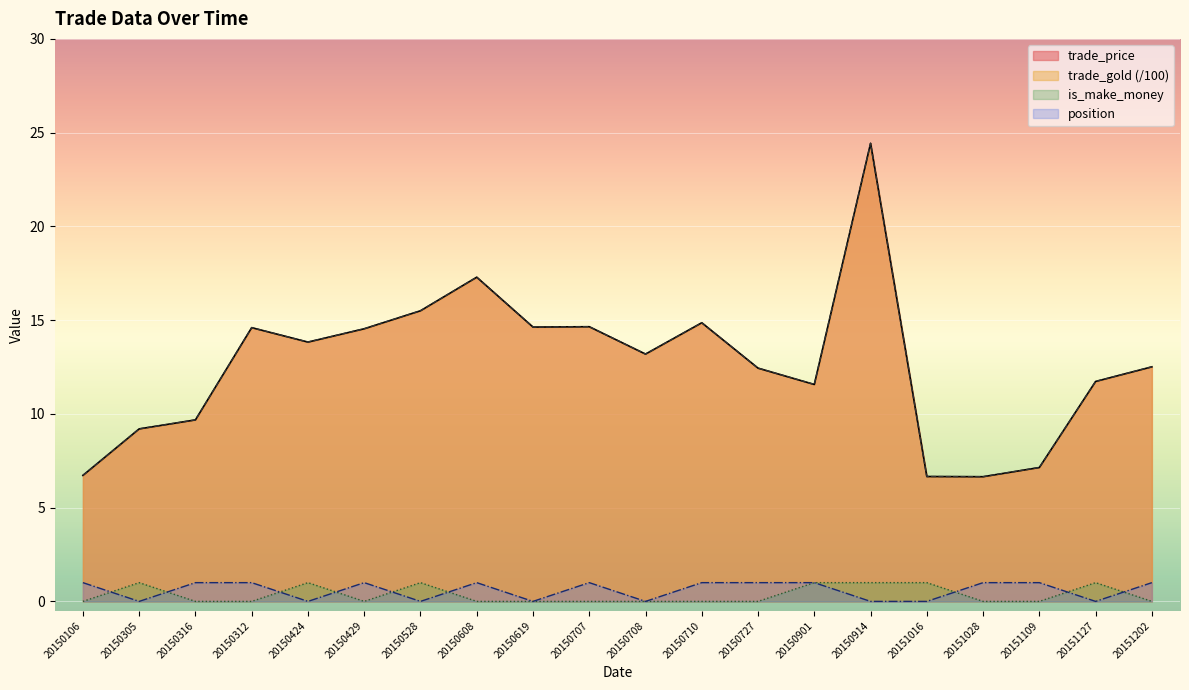

Reading right to left, list all the values displayed in this chart.

trade_price: 12.5	11.7	7.1	6.7	6.7	24.4	11.6	12.4	14.9	13.2	14.7	14.6	17.3	15.5	14.5	13.8	14.6	9.7	9.2	6.7
trade_gold: 12.5	11.7	7.1	6.7	6.7	24.4	11.6	12.4	14.9	13.2	14.7	14.6	17.3	15.5	14.5	13.8	14.6	9.7	9.2	6.7
is_make_money: 0.0	1.0	0.0	0.0	1.0	1.0	1.0	0.0	0.0	0.0	0.0	0.0	0.0	1.0	0.0	1.0	0.0	0.0	1.0	0.0
position: 1.0	0.0	1.0	1.0	0.0	0.0	1.0	1.0	1.0	0.0	1.0	0.0	1.0	0.0	1.0	0.0	1.0	1.0	0.0	1.0